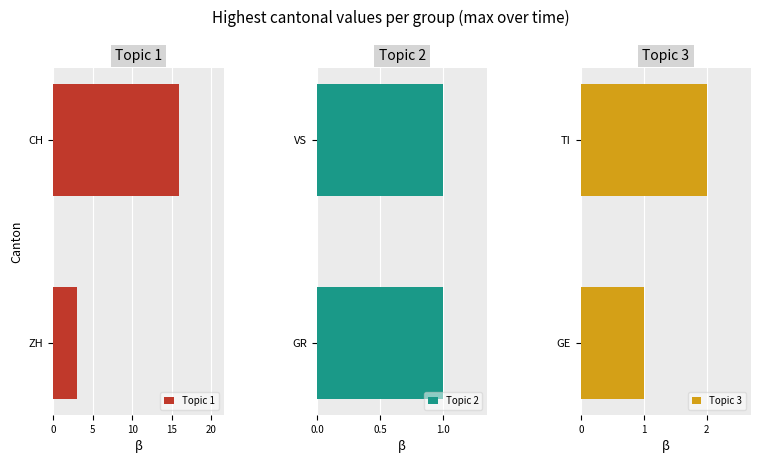

Which series has the largest total across all categories?

Topic 1